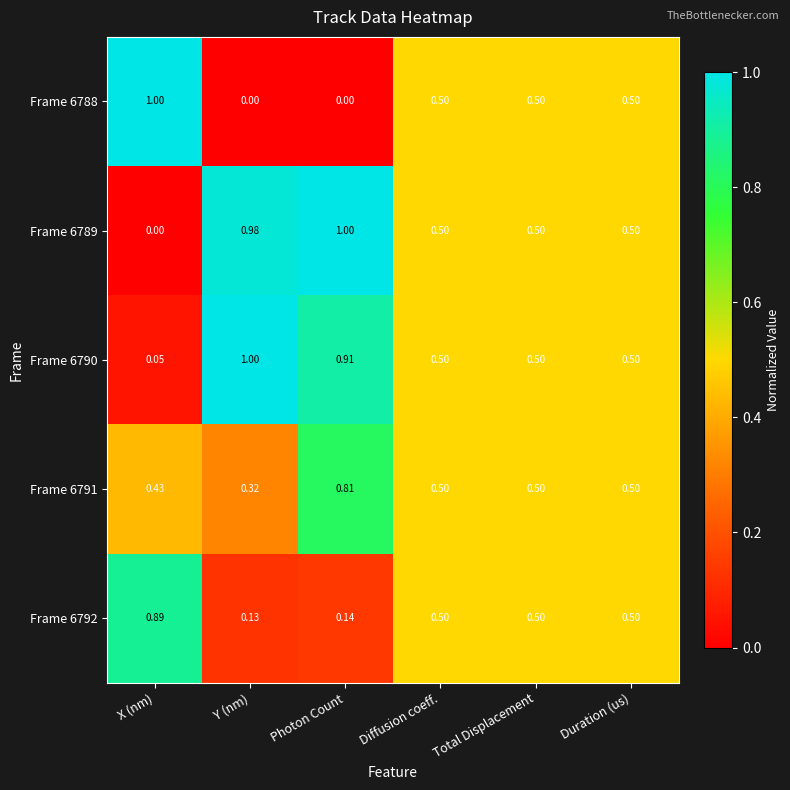

At which label does Frame 6788 reach its peak?

X (nm)